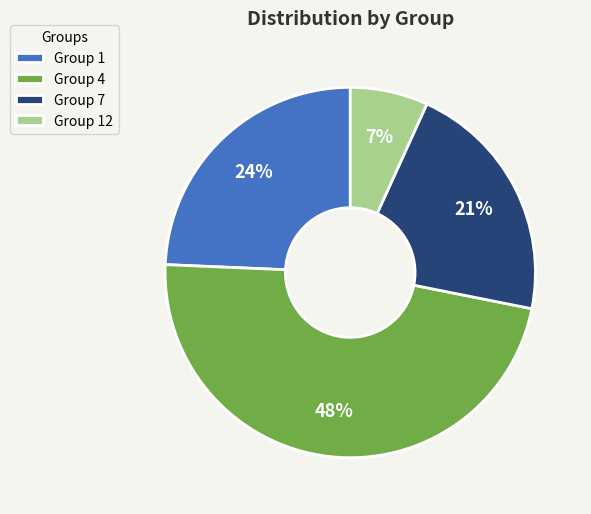

To the nearest percent, what is the average slice percentage?

25%